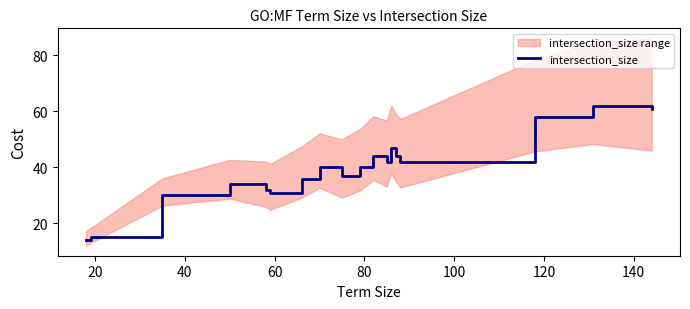

True or false: the data has more than 2 interior local peaks.

True